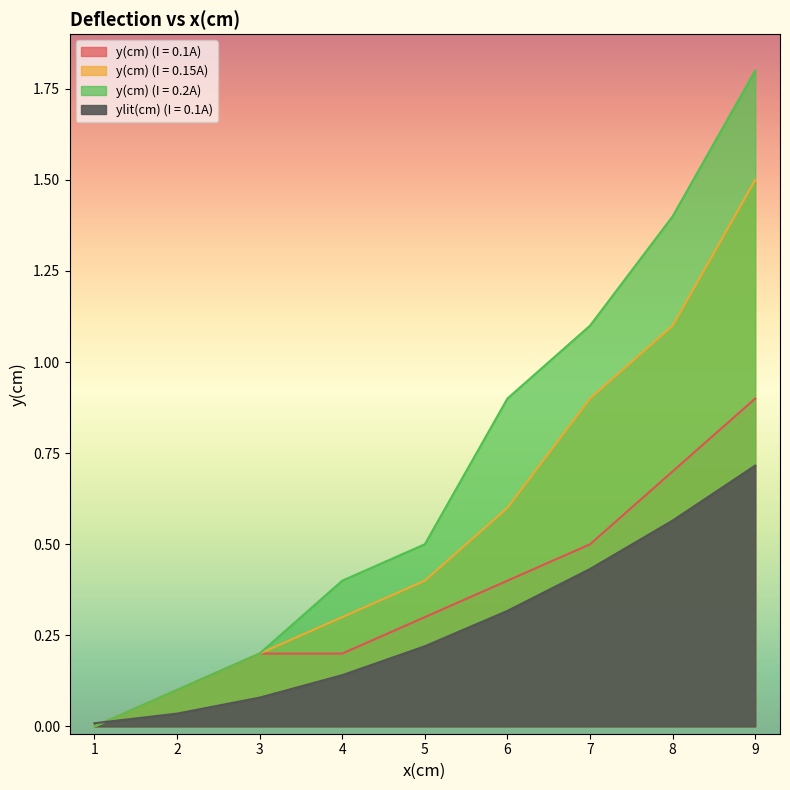

True or false: y(cm) (I = 0.2A) has a value of 0.9 at 9.

False